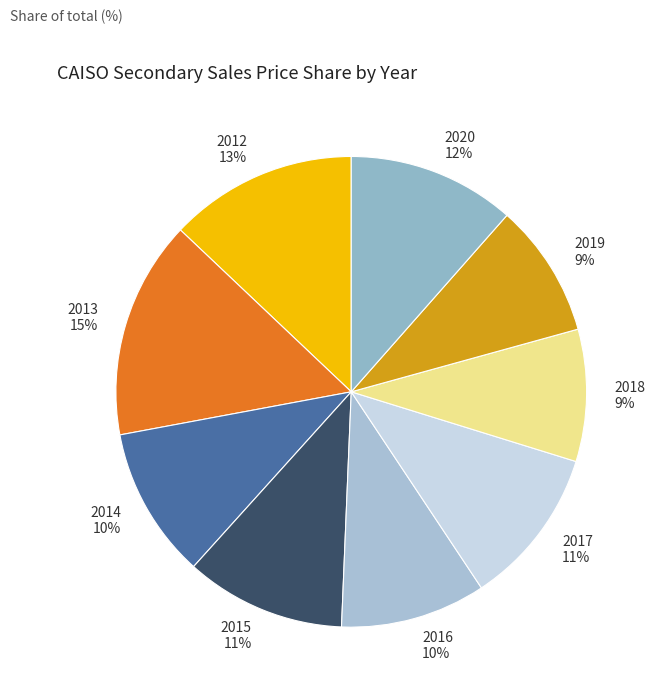

Is it true that 2015 is 11% of the pie?

True